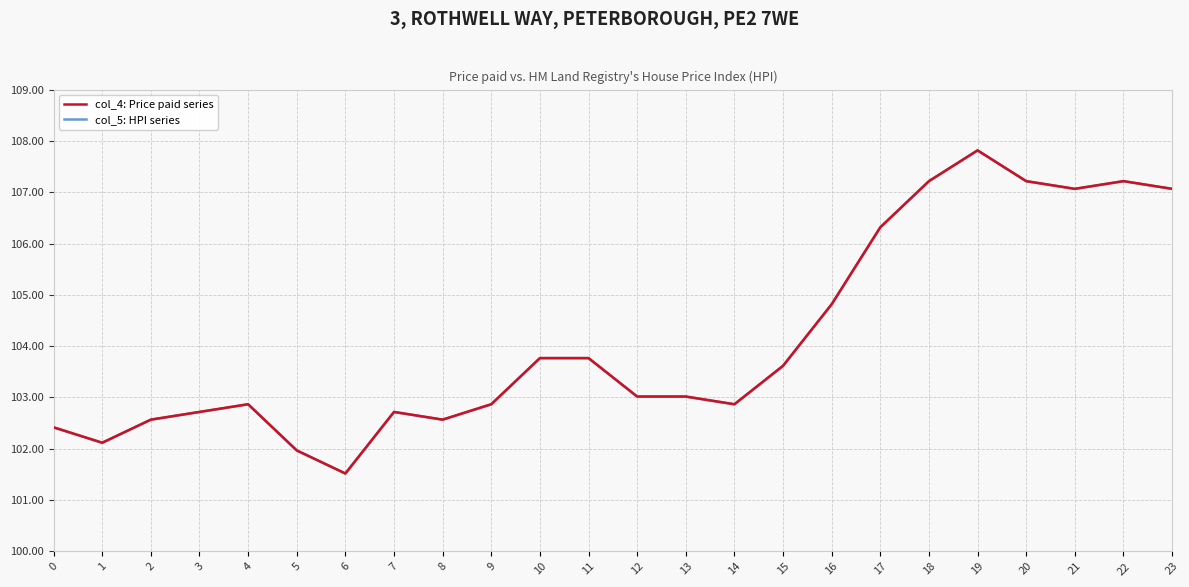

Between 9 and 12, which series saw the biggest shift?

col_4: Price paid series